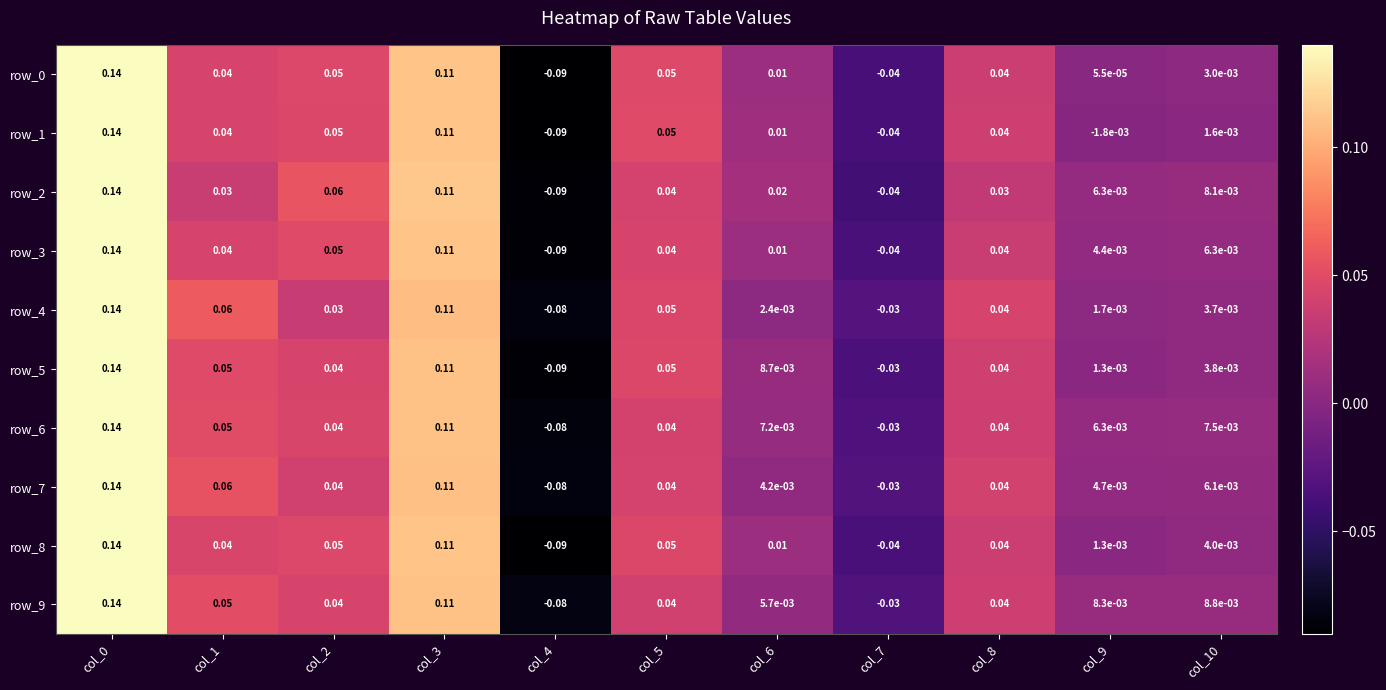

How many data points does each series have?

11